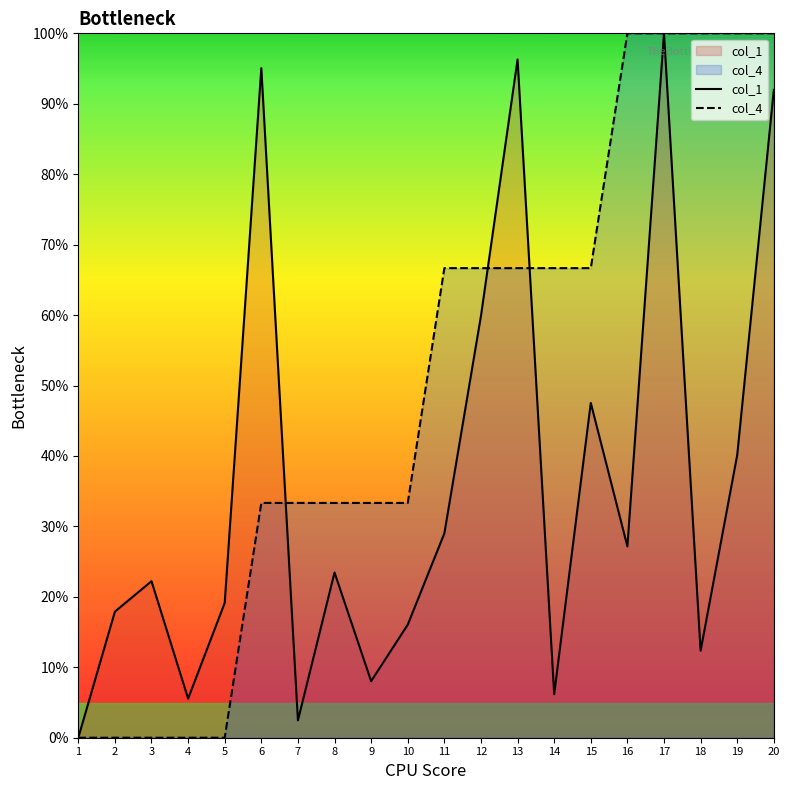

Which series ends up on top after the final intersection of col_4 and col_1?

col_4